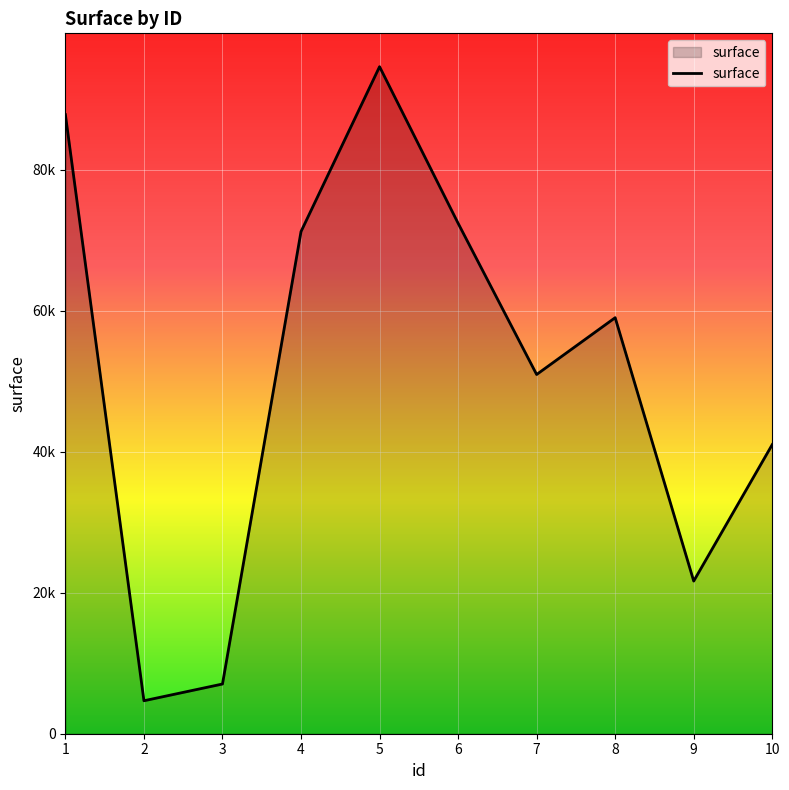

What is the sum of the values at 3 and 4?

78270